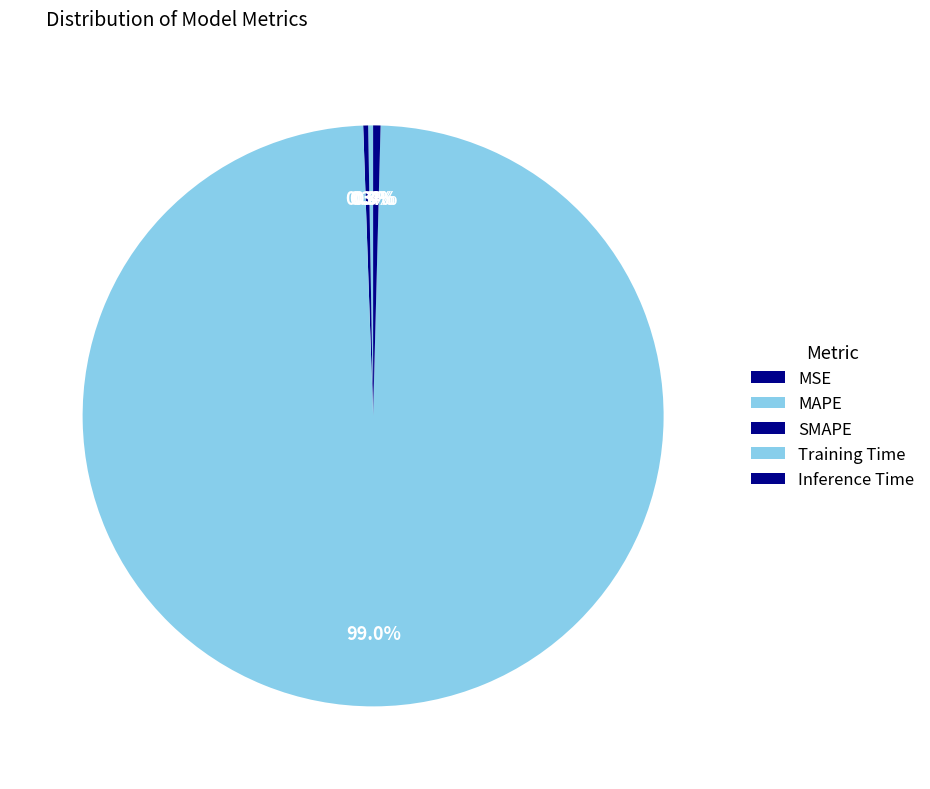

What is the smallest slice in the pie chart?

MSE